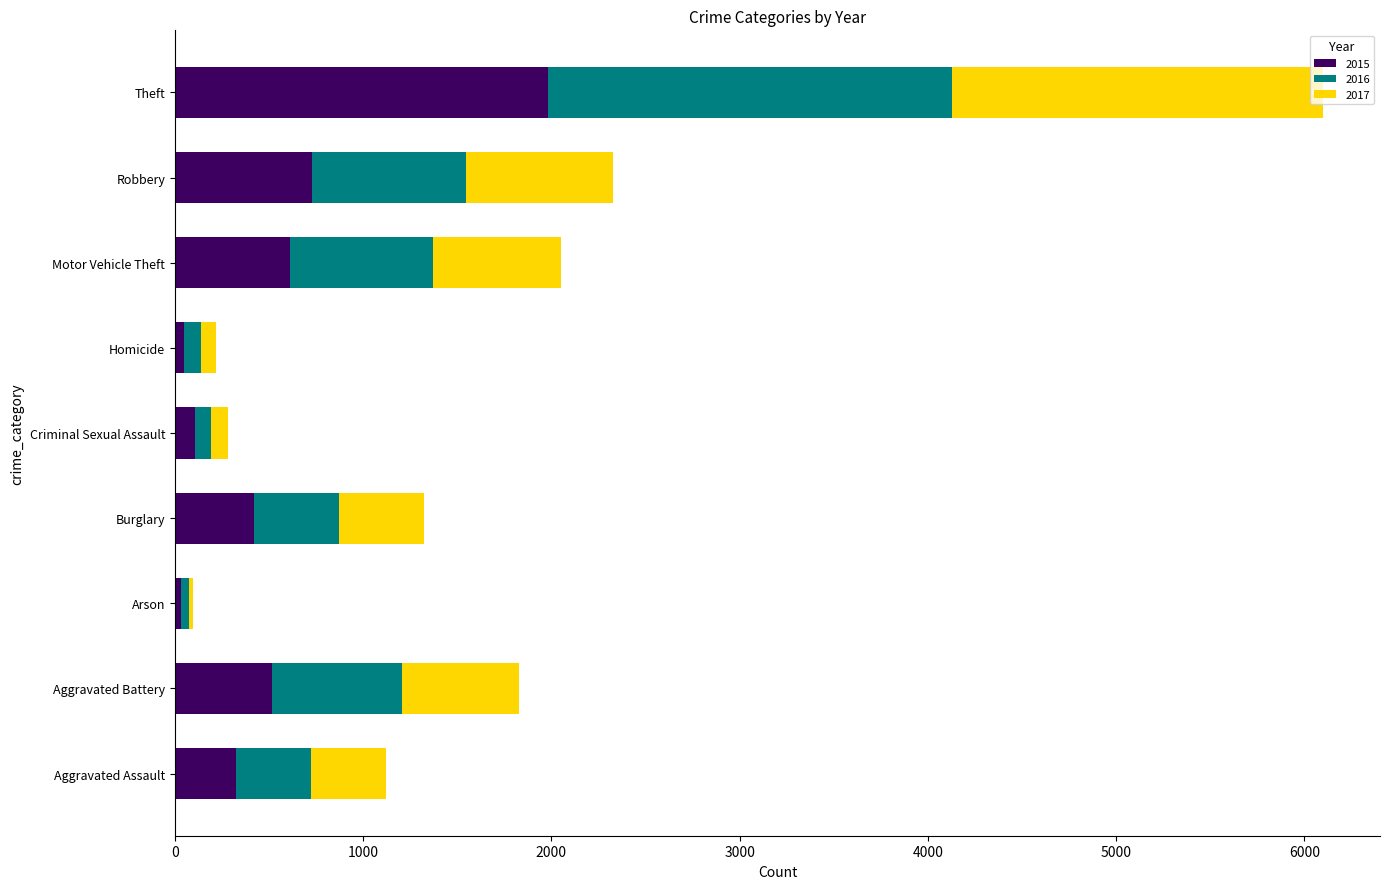

How many distinct data groups are displayed?

3